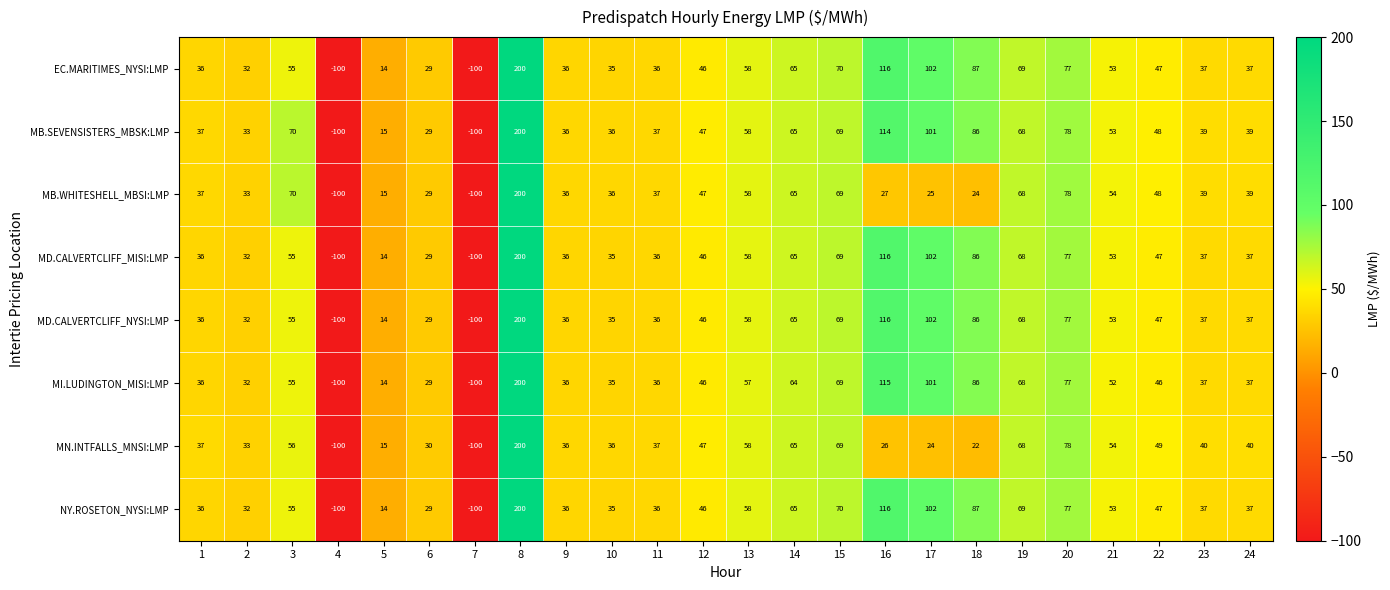

Where does the MD.CALVERTCLIFF_MISI:LMP series first go above 47?

3